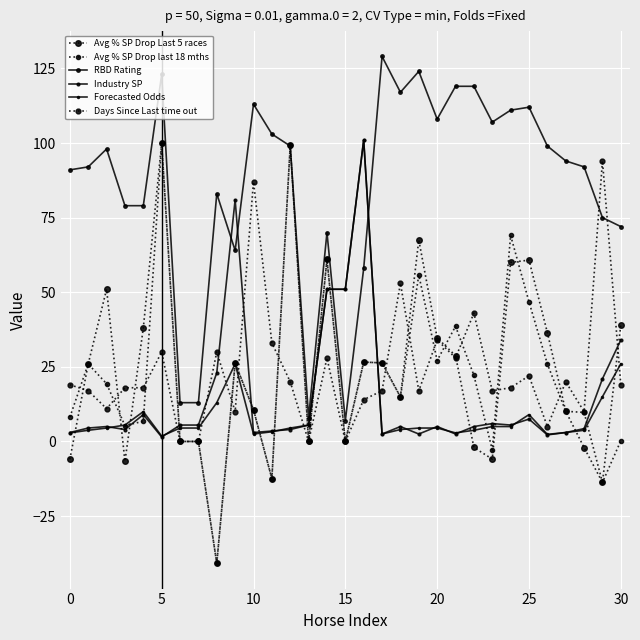

Which series has the largest range (max minus min)?

Avg % SP Drop Last 5 races